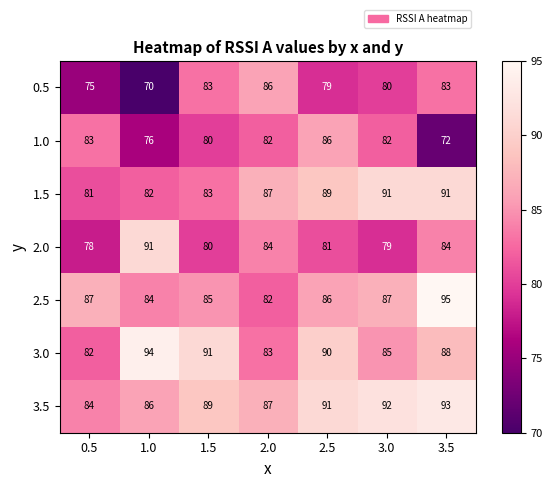

Where does the 3.0 series first go above 88?

1.0